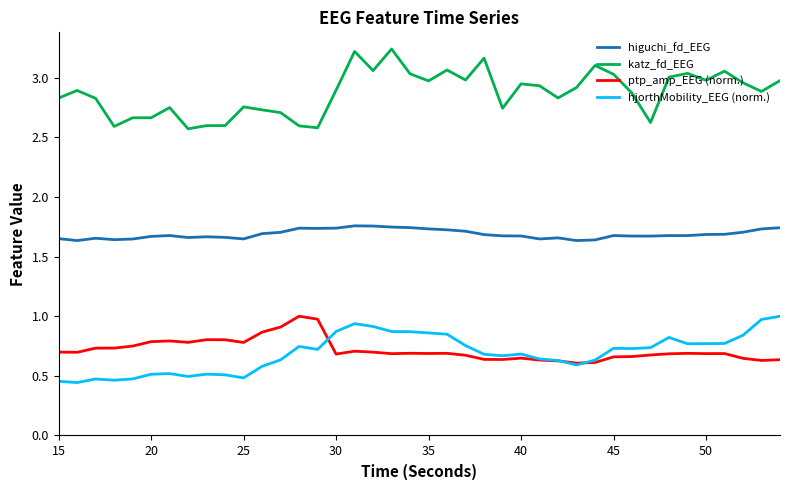

How many lines are shown in the chart?

4